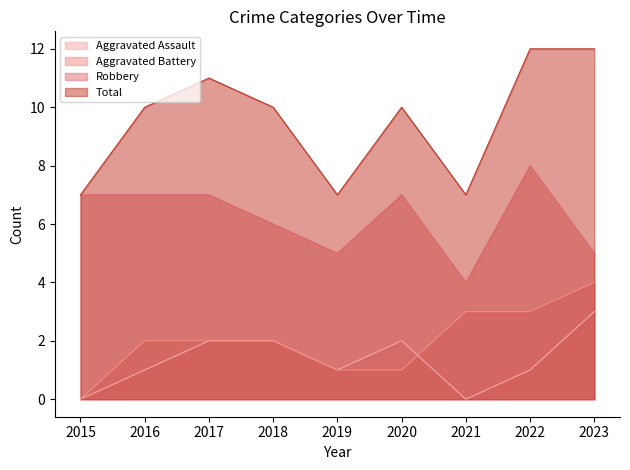

Is it true that Robbery equals 5 at 2023?

True